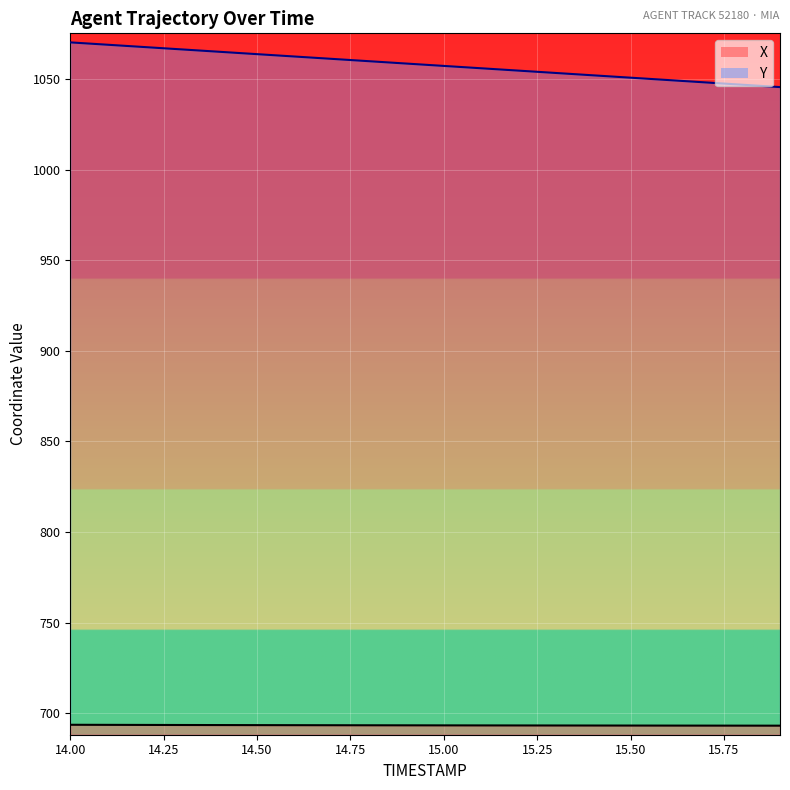

Between 14.8 and 14.3, which is larger?

14.3